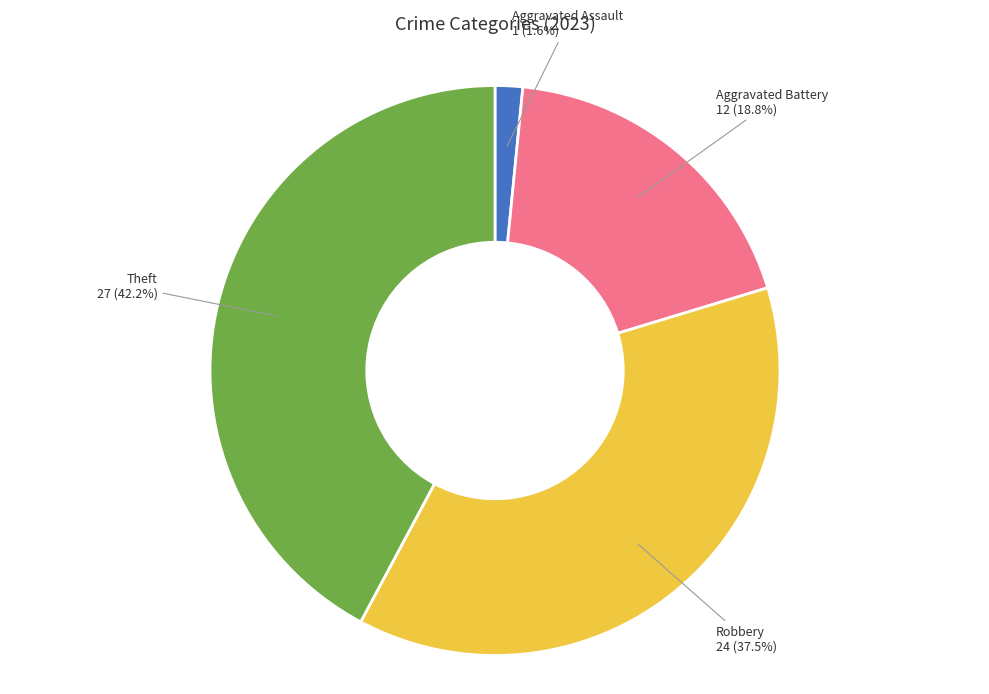

Is there a majority slice in this chart?

No